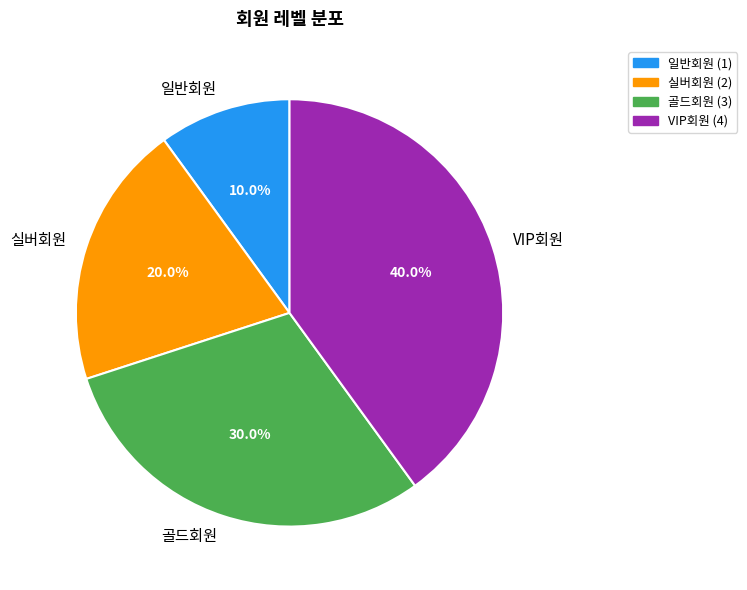

Approximately how many times larger is the value at VIP회원 compared to 일반회원?

4.0